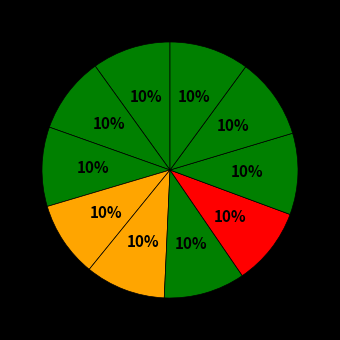

How many slices are in this pie chart?

10